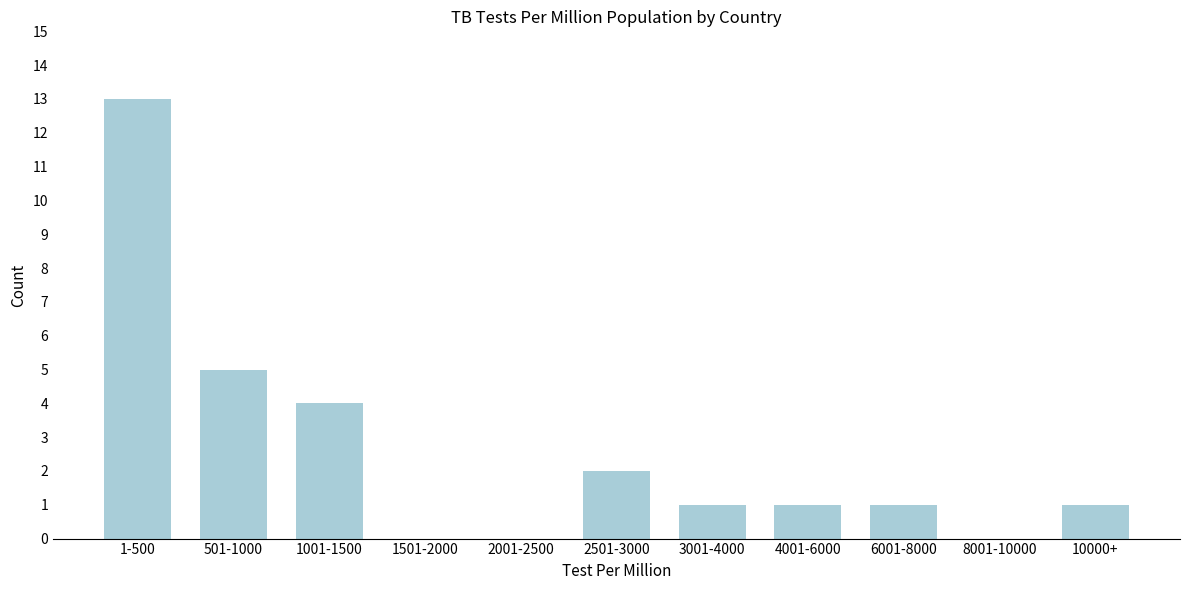

What is the sum of all values?

28